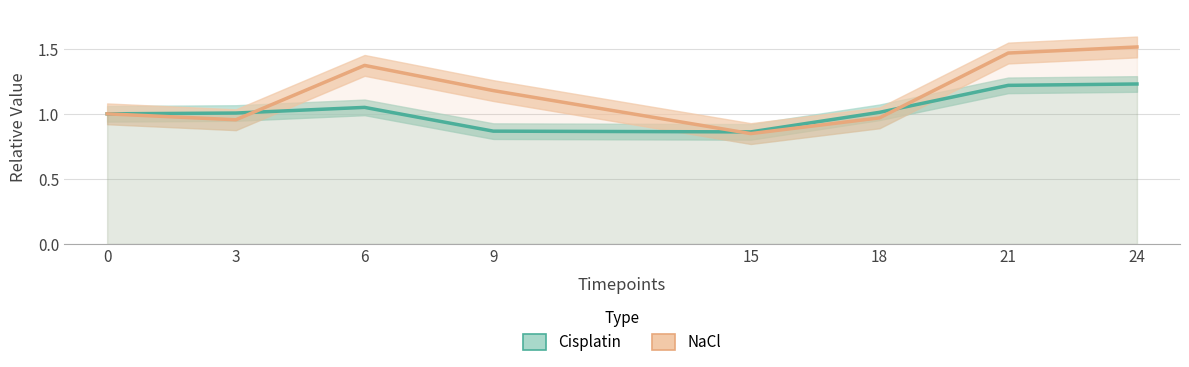

How many series are shown in this chart?

2